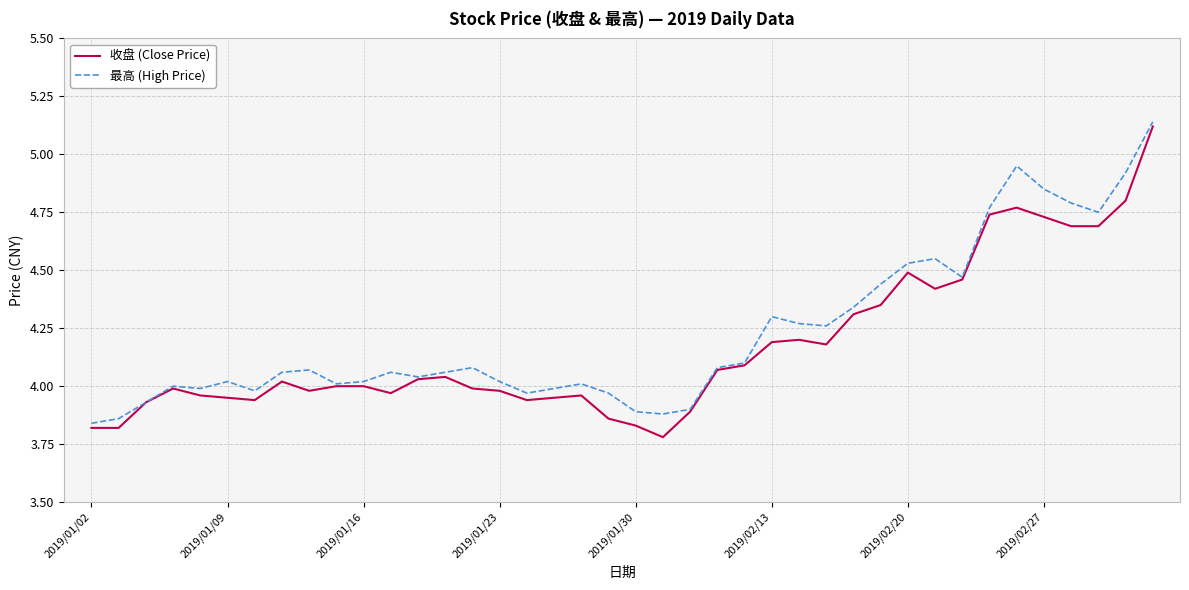

Which series has the widest spread of values?

收盘 (Close Price)